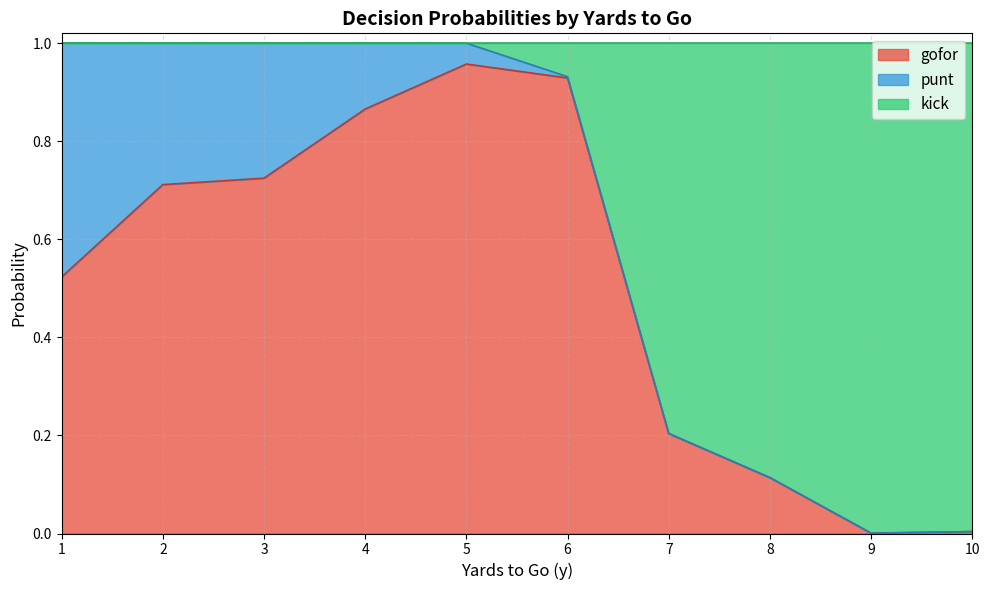

At which label does gofor reach its peak?

5